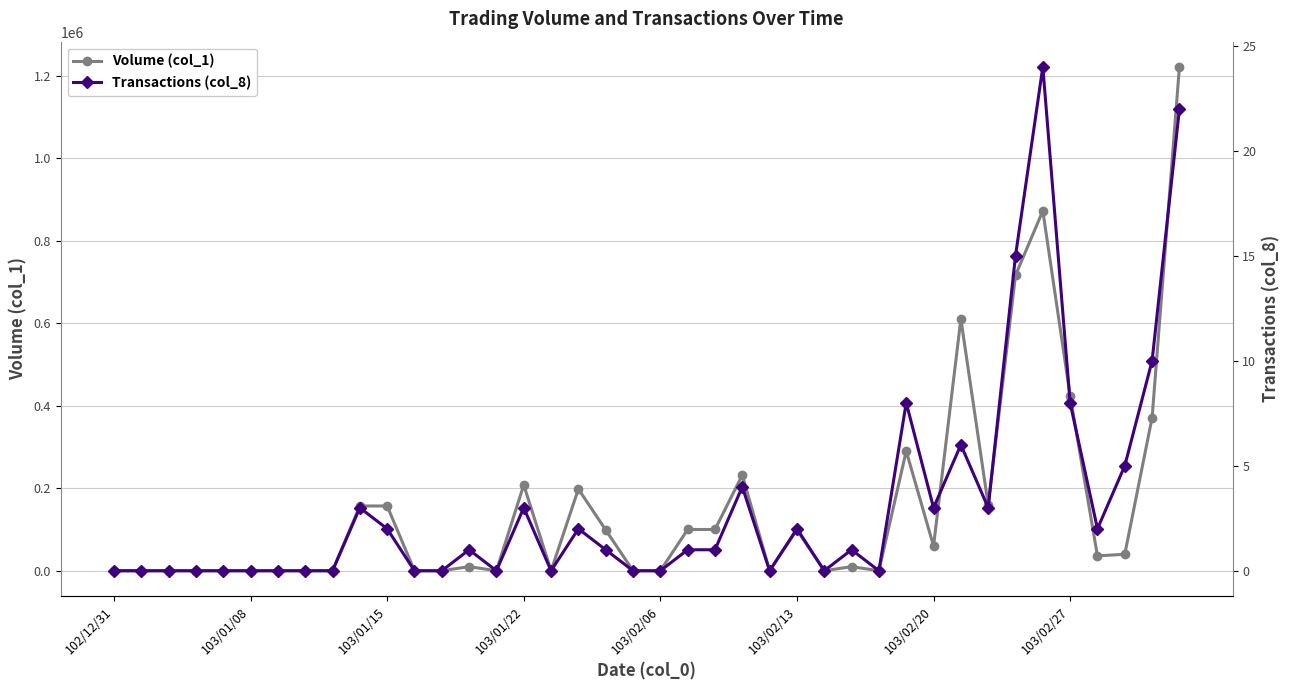

How many lines are shown in the chart?

2